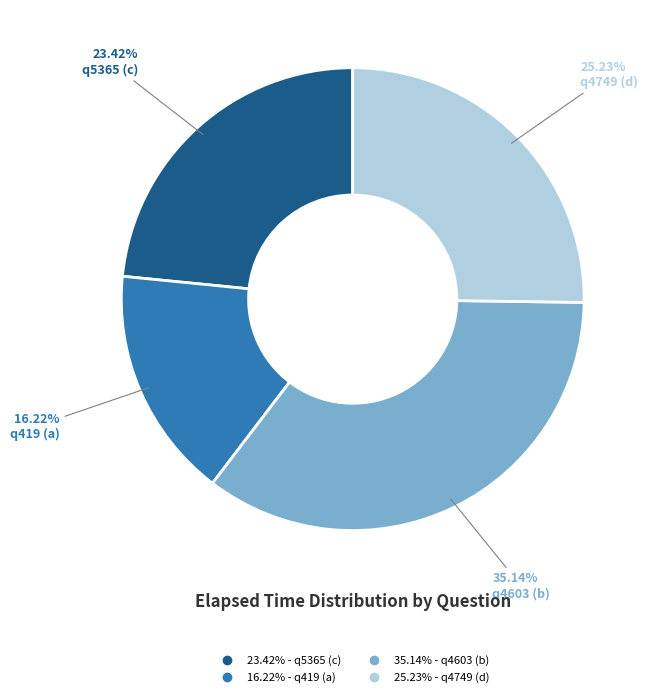

To the nearest percent, what is the difference between the largest and smallest slice percentages?

19%